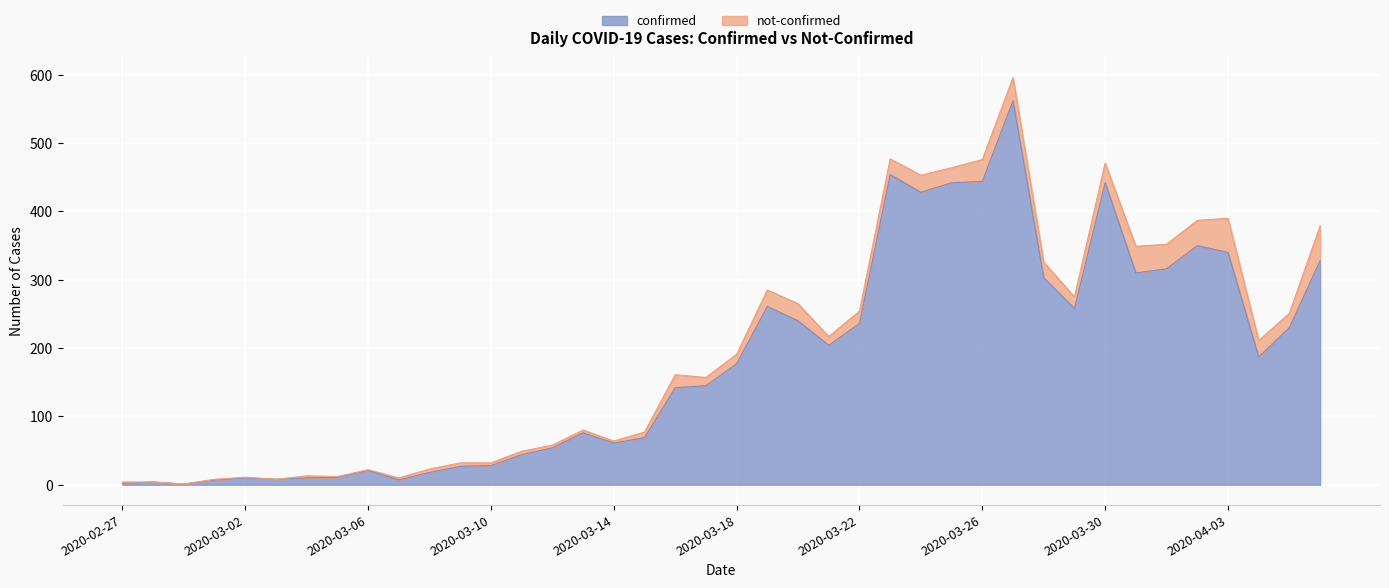

Where is the first local minimum?

2020-02-29